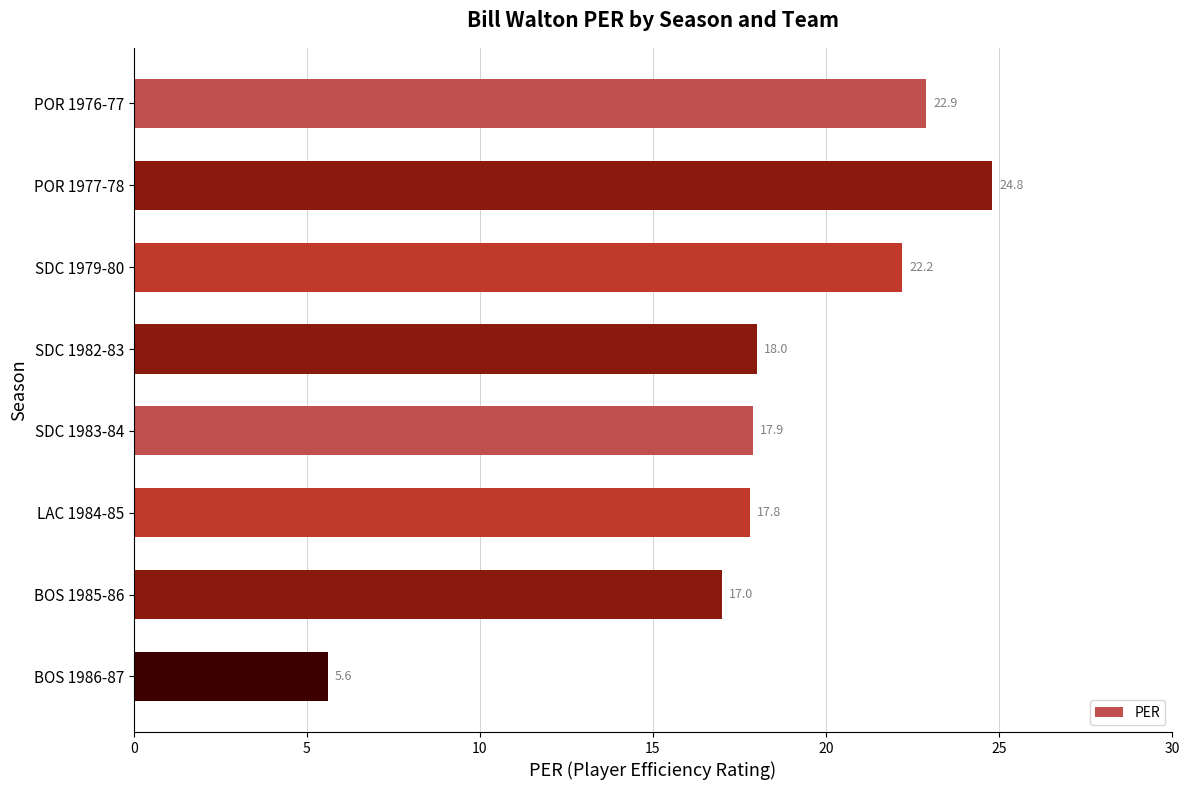

Reading top to bottom, what are all the values shown in this chart?

POR 1976-77=22.9	POR 1977-78=24.8	SDC 1979-80=22.2	SDC 1982-83=18.0	SDC 1983-84=17.9	LAC 1984-85=17.8	BOS 1985-86=17.0	BOS 1986-87=5.6